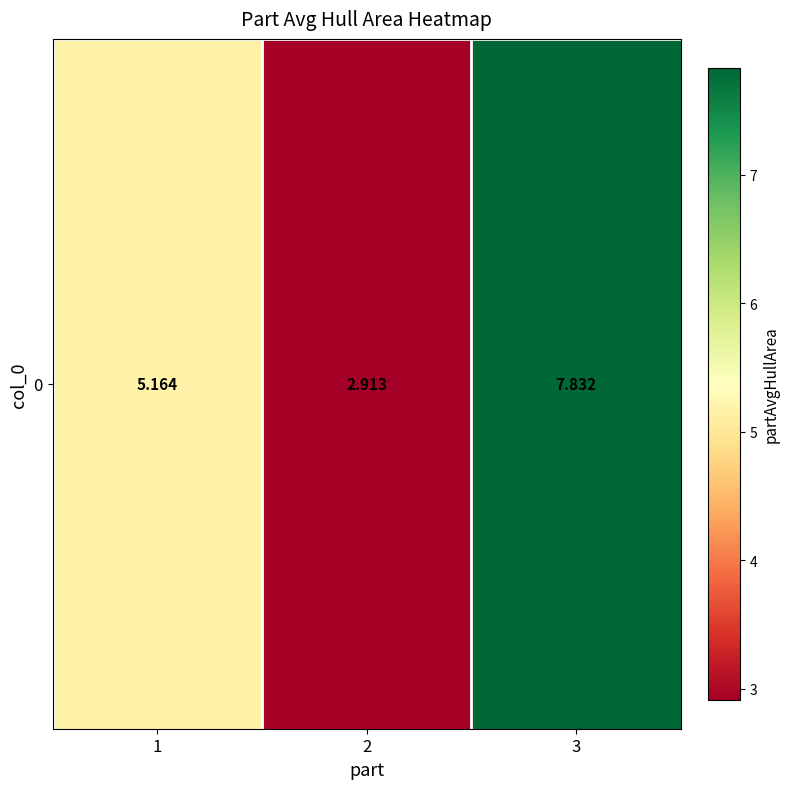

What is the minimum value shown in the chart?

2.9